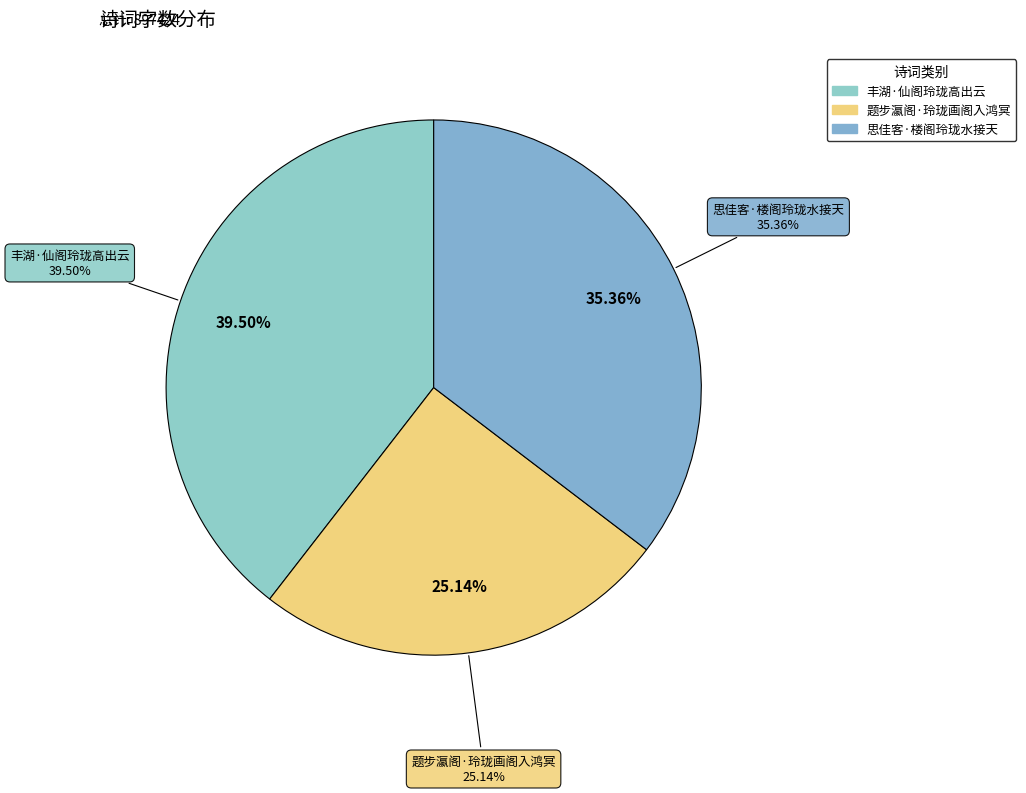

Is it true that 思佳客·楼阁玲珑水接天 is 35% of the pie?

True